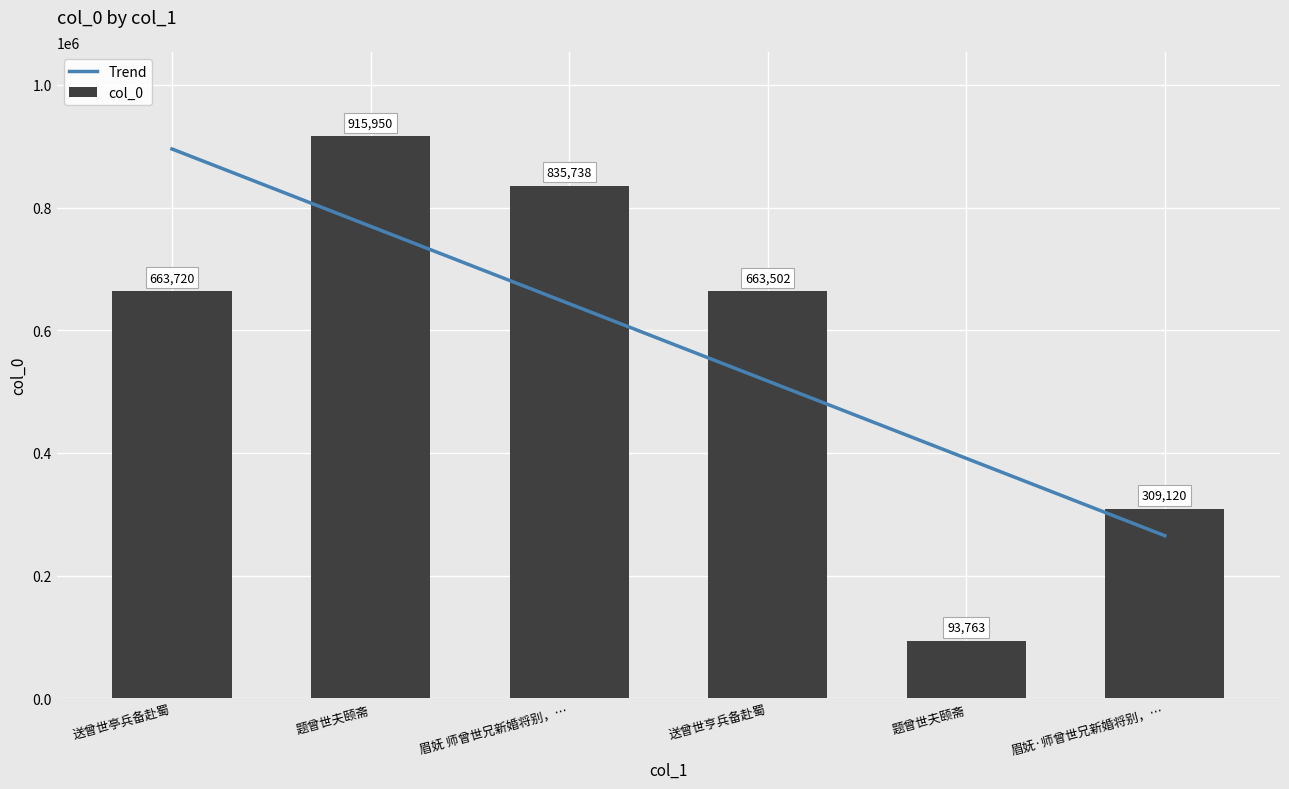

How many bars are there in total?

6